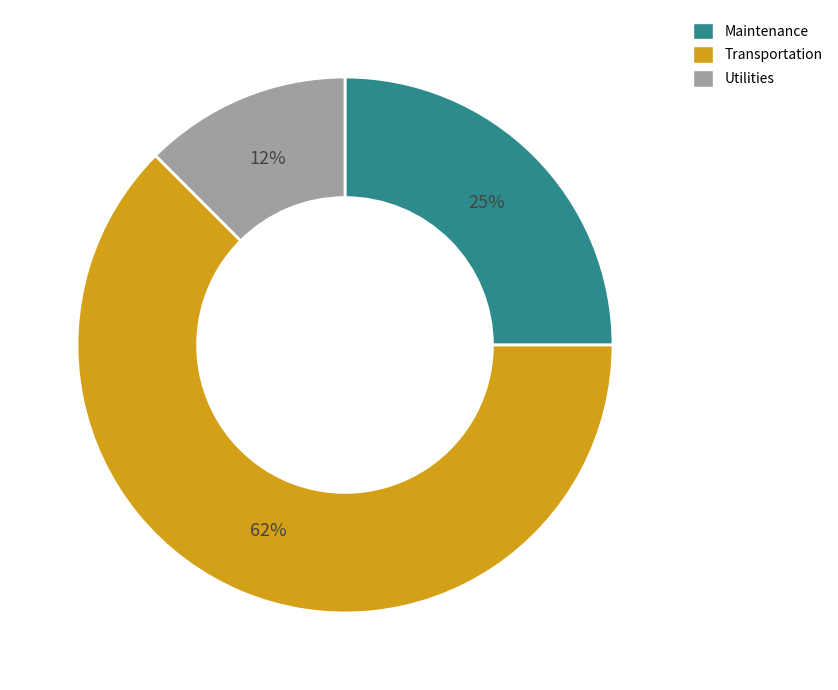

Which slice is the smallest?

Utilities